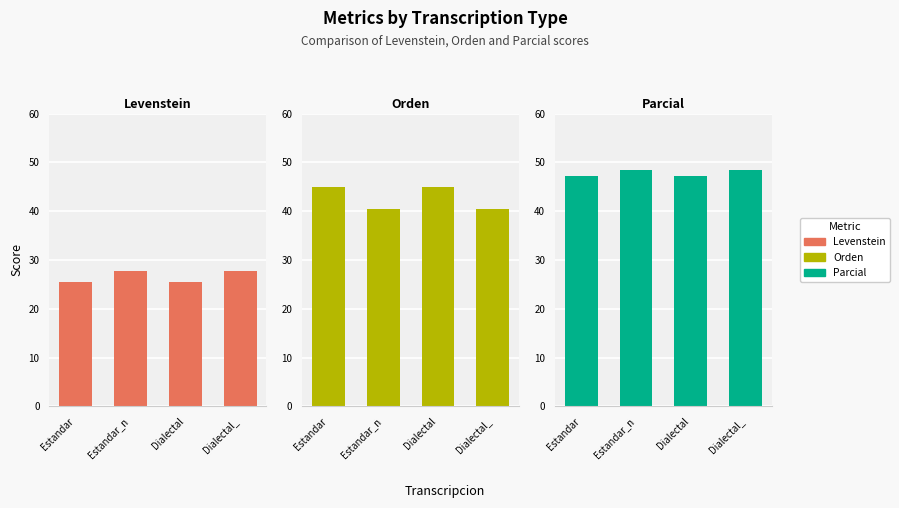

Reading right to left, what are all the values shown in this chart?

Levenstein: 27.8	25.4	27.8	25.4
Orden: 40.5	45.0	40.5	45.0
Parcial: 48.5	47.2	48.5	47.2